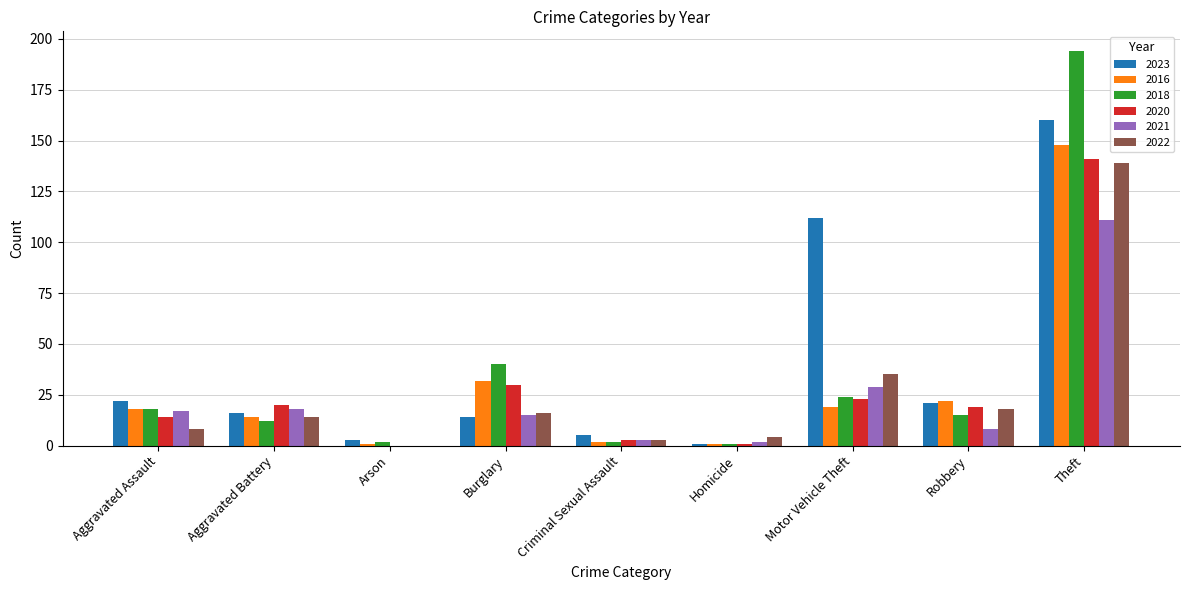

Is it true that 2020 equals 23 at Motor Vehicle Theft?

True